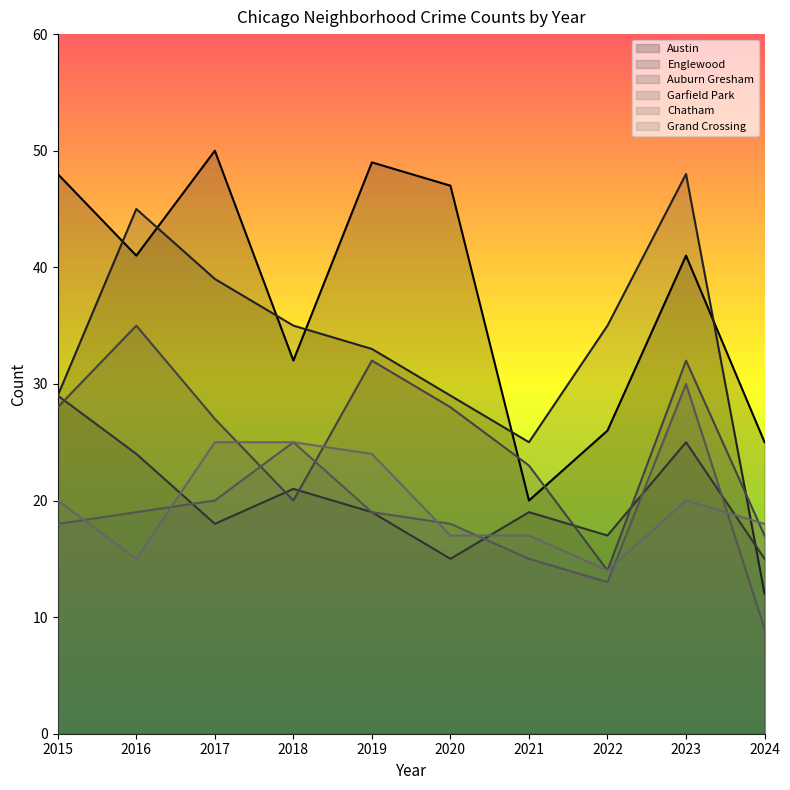

Does the chart have visible grid lines?

No